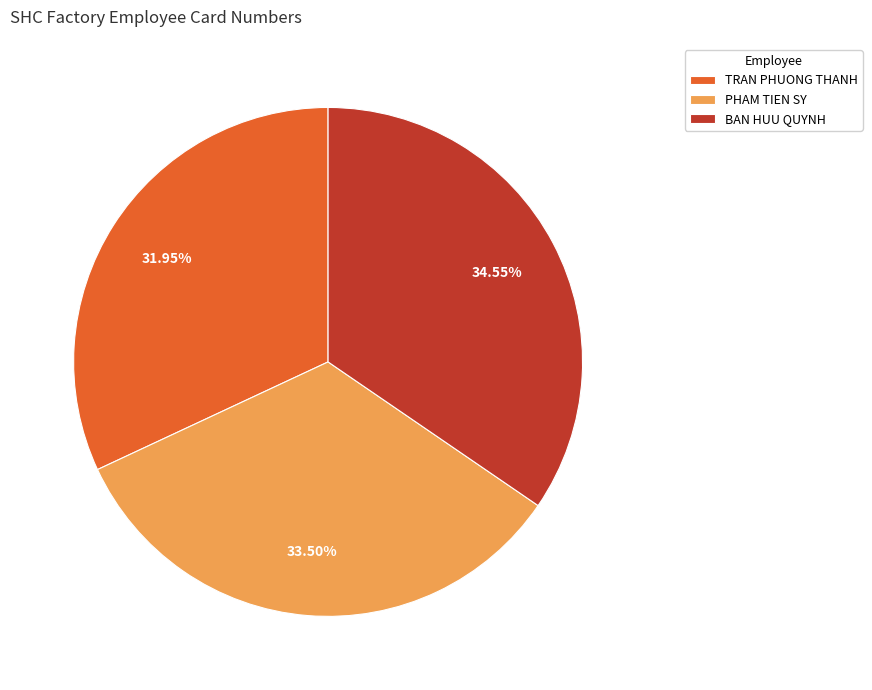

Which category has the biggest portion of the pie?

BAN HUU QUYNH